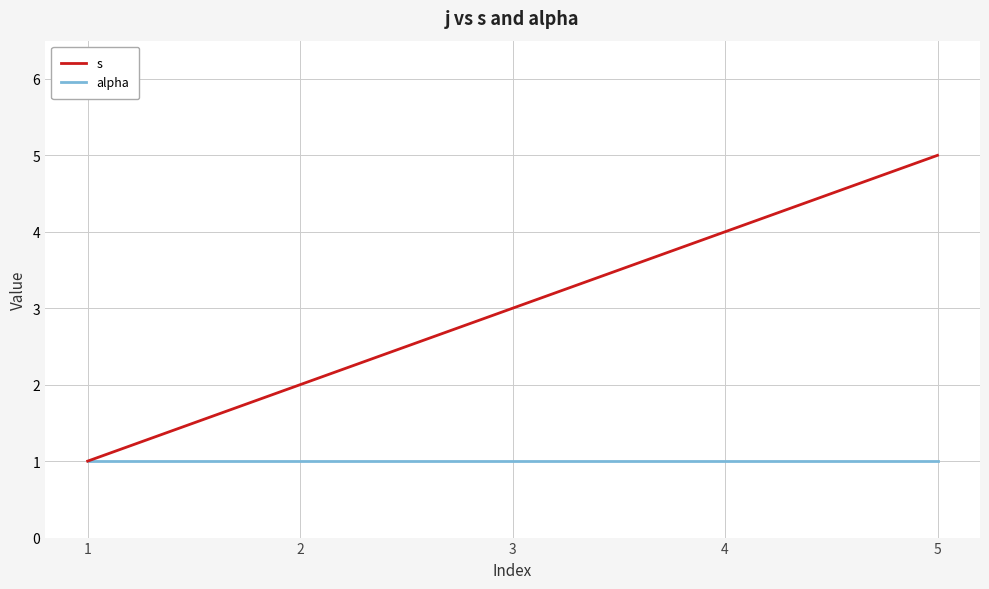

Read the alpha value at 4.

1